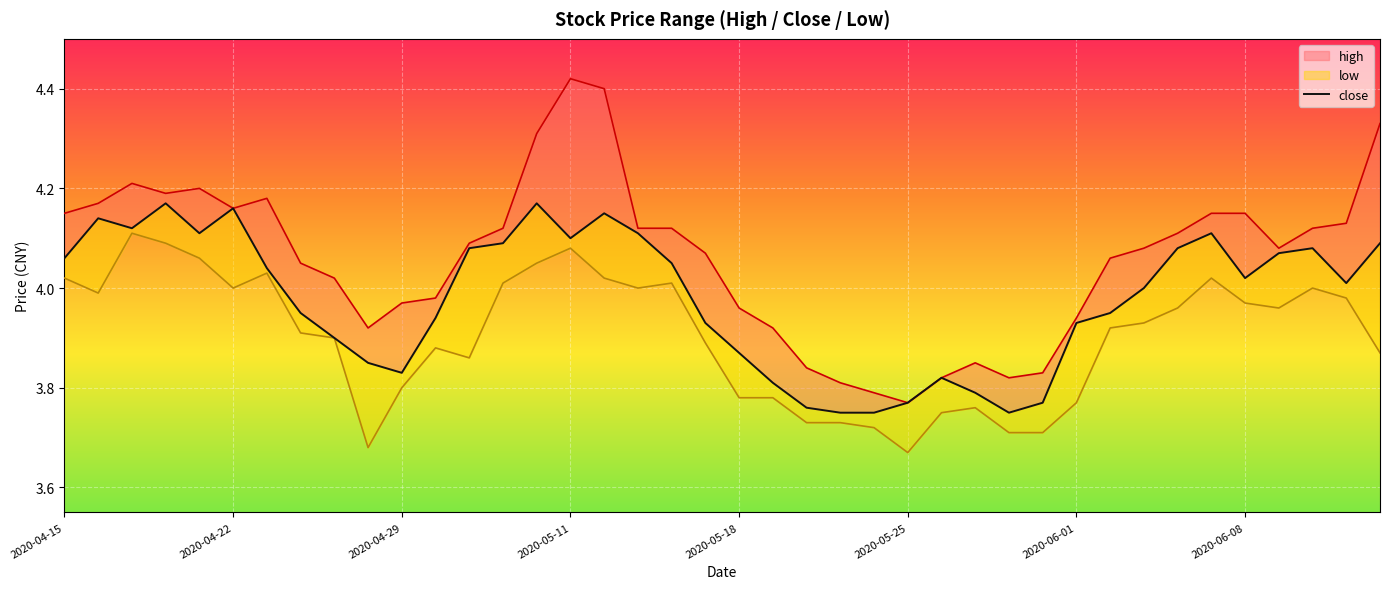

Between 2020-06-01 and 2020-05-27, which is larger?

2020-06-01